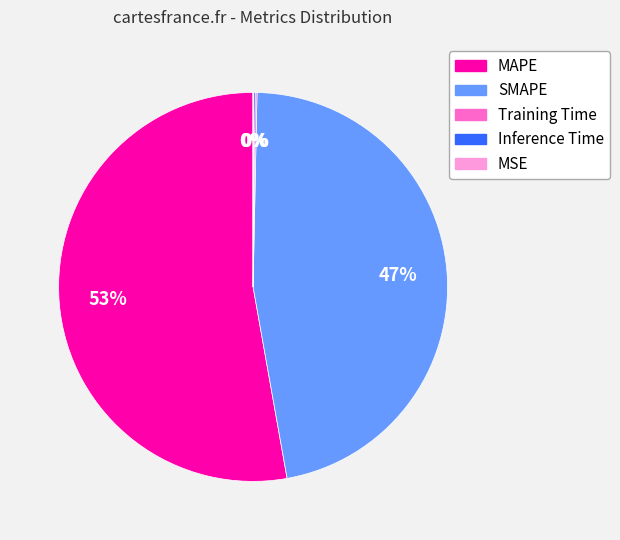

The MAPE slice represents 44% of the pie. True or false?

False